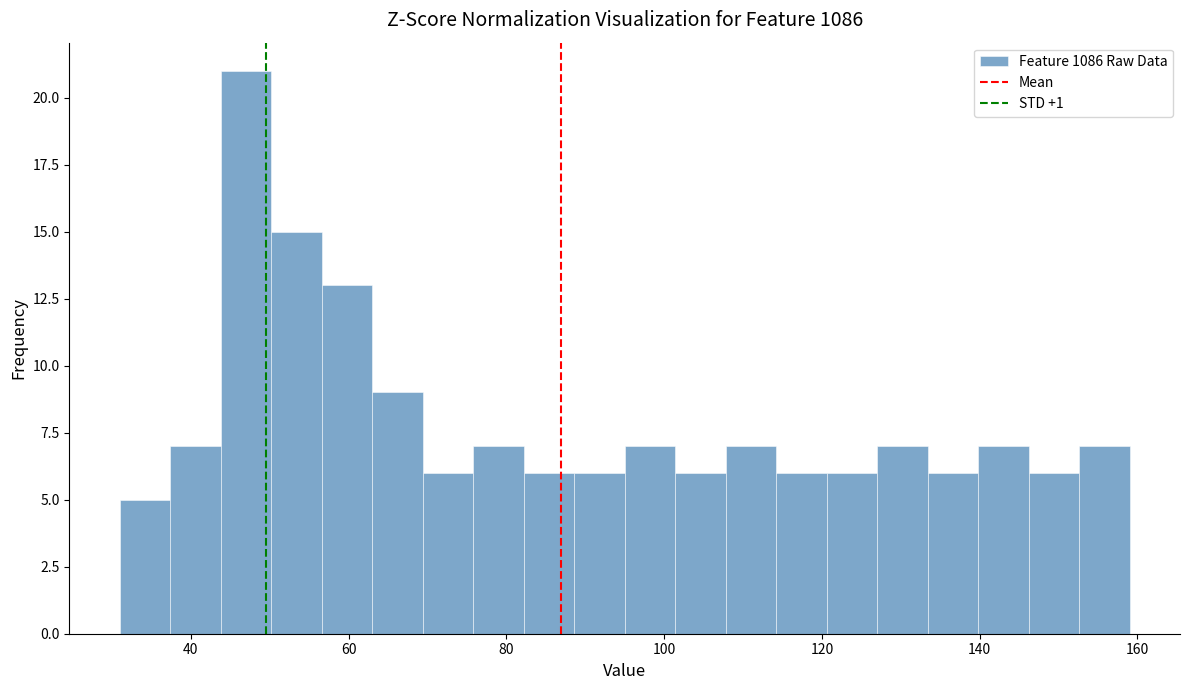

Read against the x-axis, roughly where is the centre of the tallest bar?

48